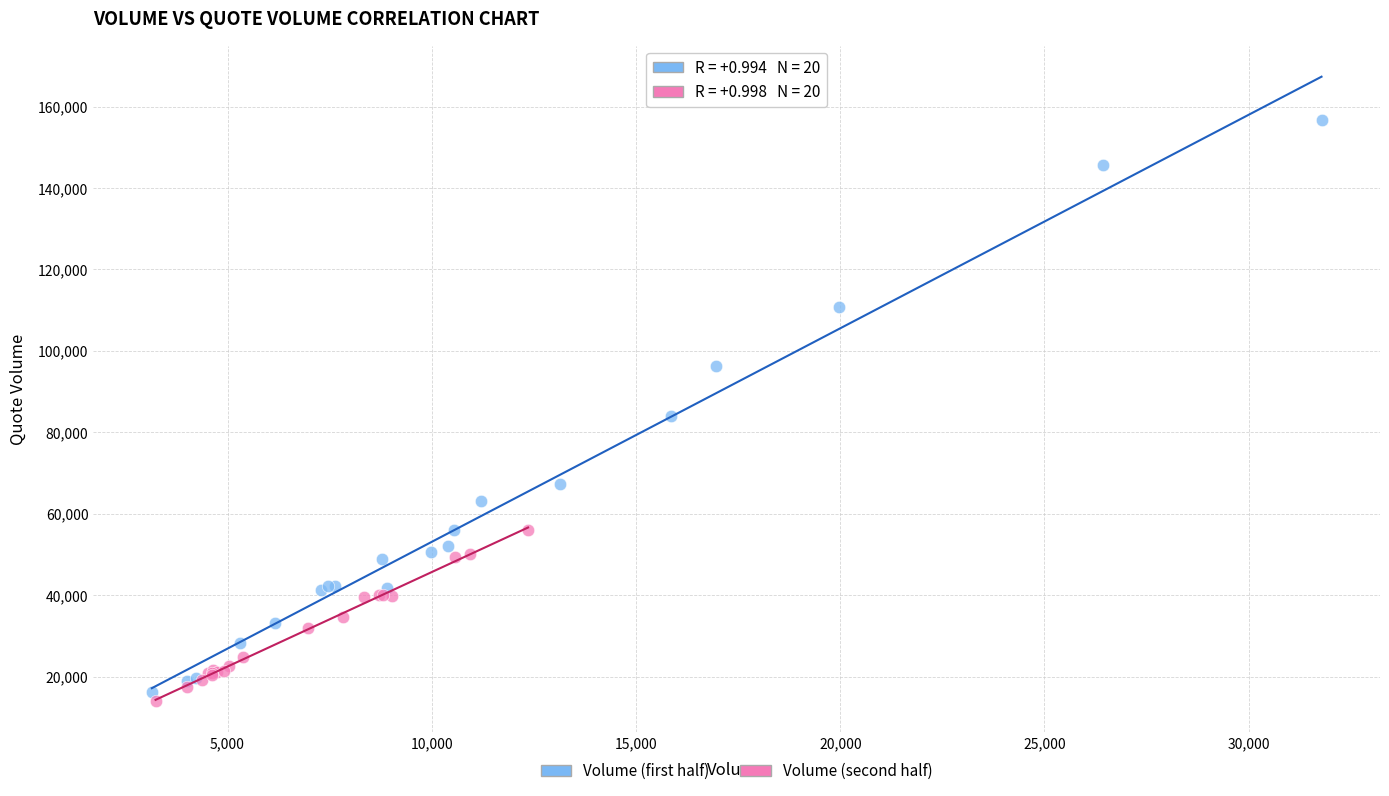

Which series reaches the maximum Y coordinate?

Volume (first half)